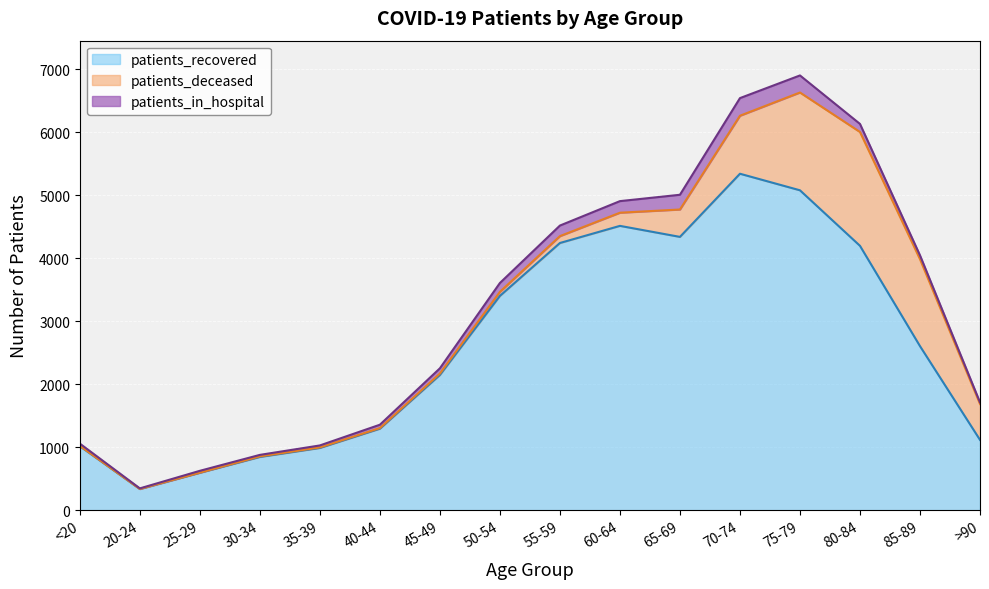

How many times do patients_in_hospital and patients_deceased cross each other?

1